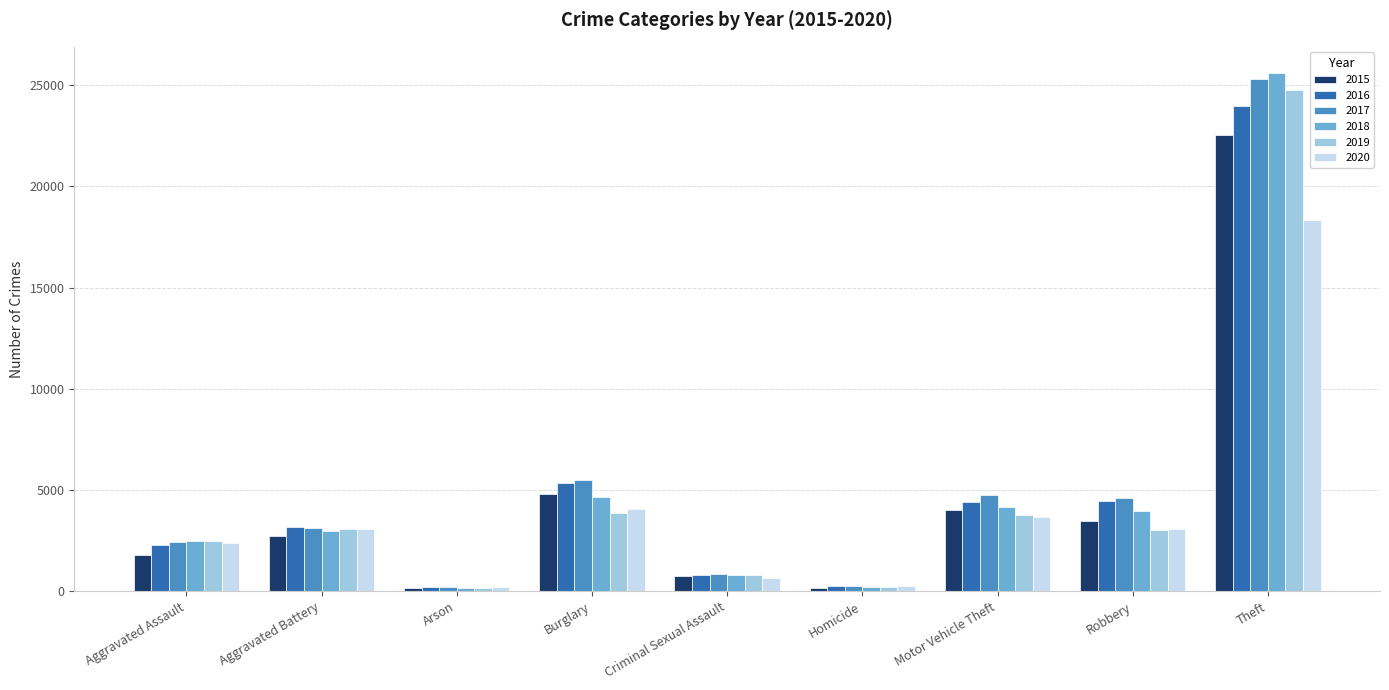

What is the maximum value shown in the chart?

25620